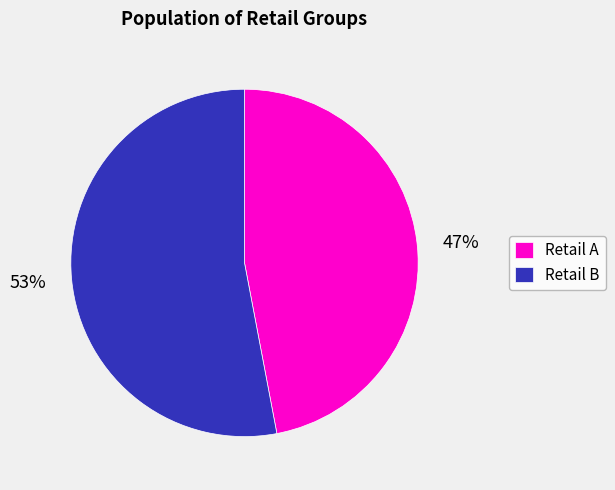

How many slices are in this pie chart?

2